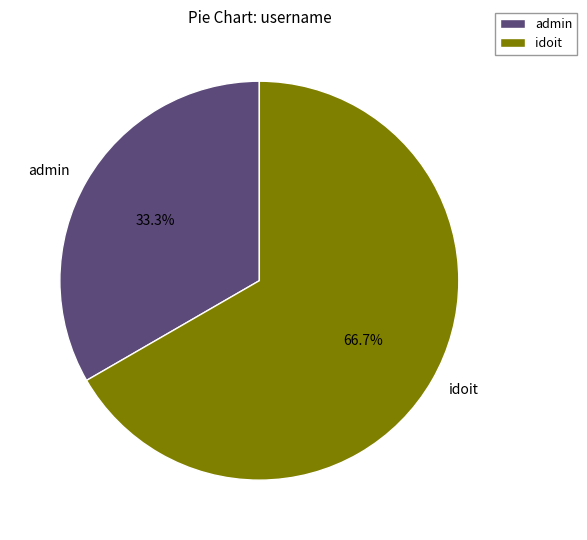

To the nearest percent, what is the average slice percentage?

50%